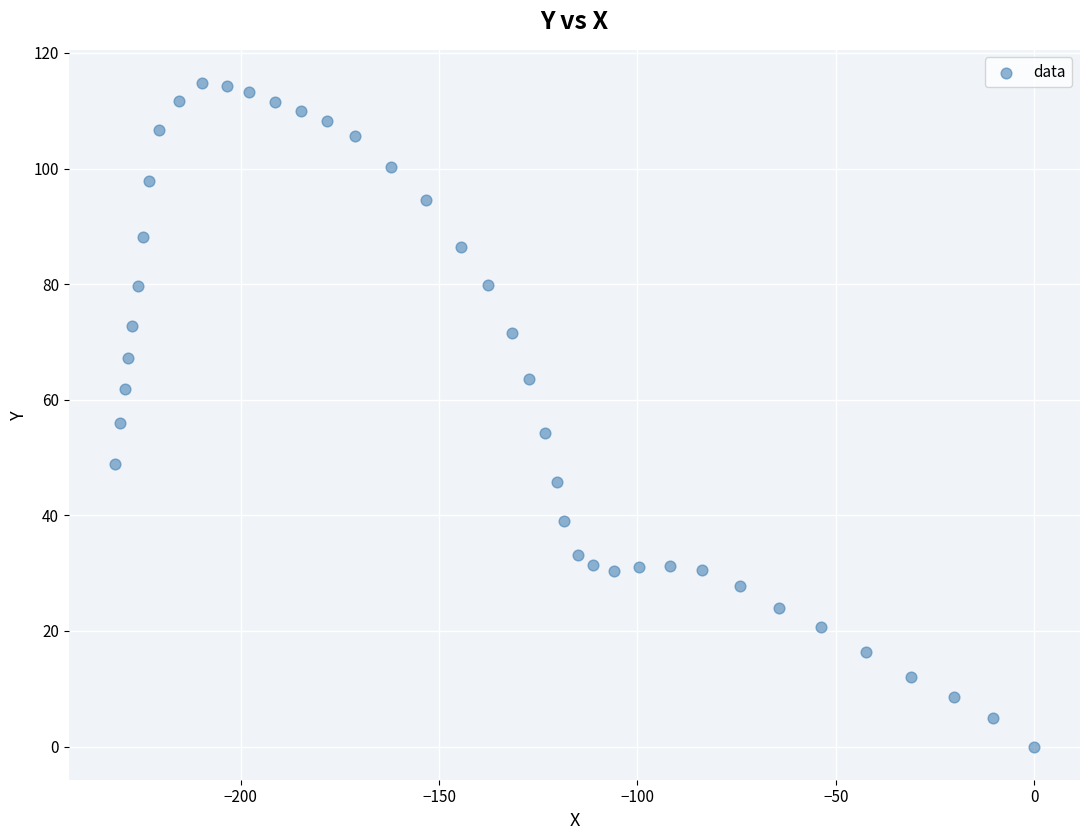

What is the range of X values (max minus min)?

231.8